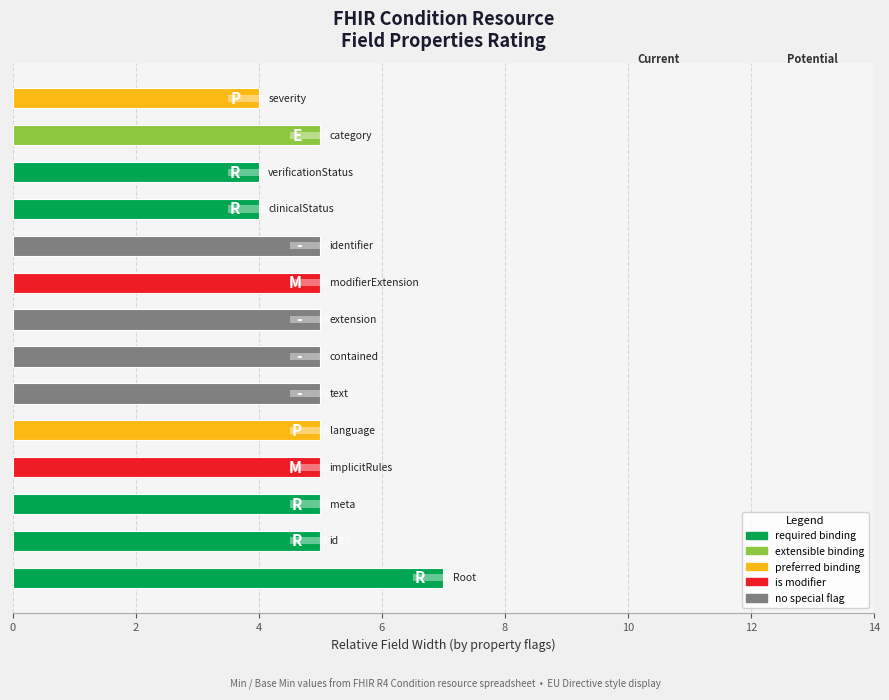

Reading left to right, list all the values displayed in this chart.

Min: 7.0	5.0	5.0	5.0	5.0	5.0	5.0	5.0	5.0	5.0	4.0	4.0	5.0	4.0
Base Min: 0.2	0.2	0.2	0.2	0.2	0.2	0.2	0.2	0.2	0.2	0.2	0.2	0.2	0.2